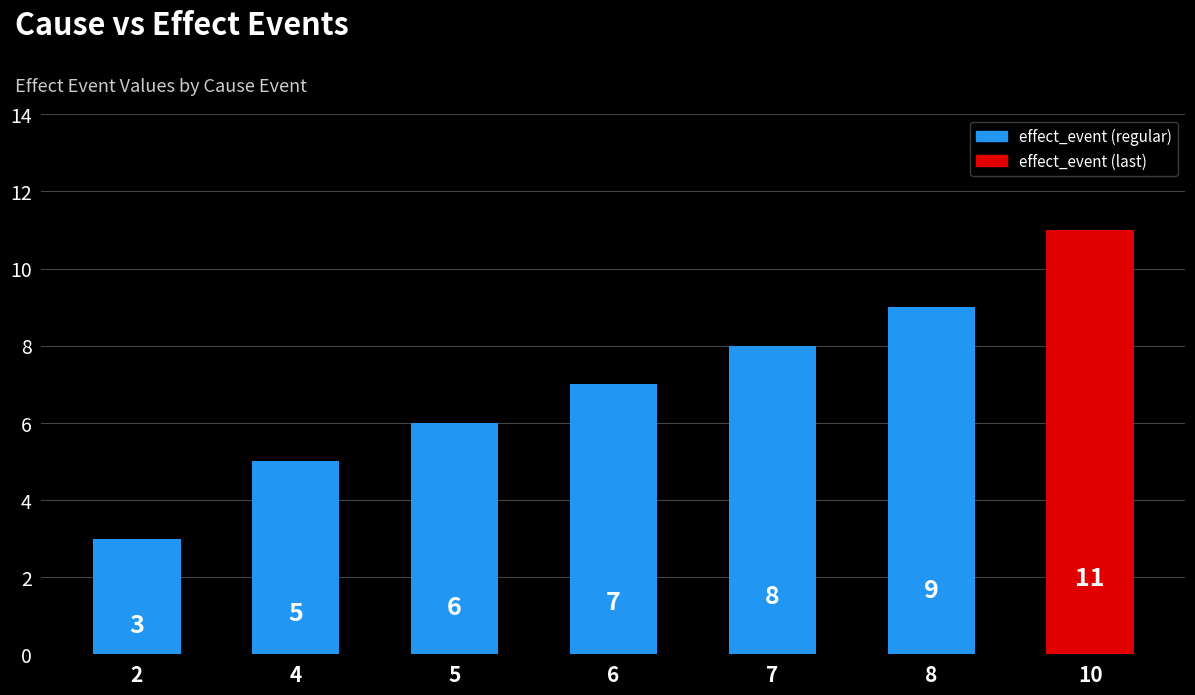

What is the difference between the maximum and second lowest values?

6